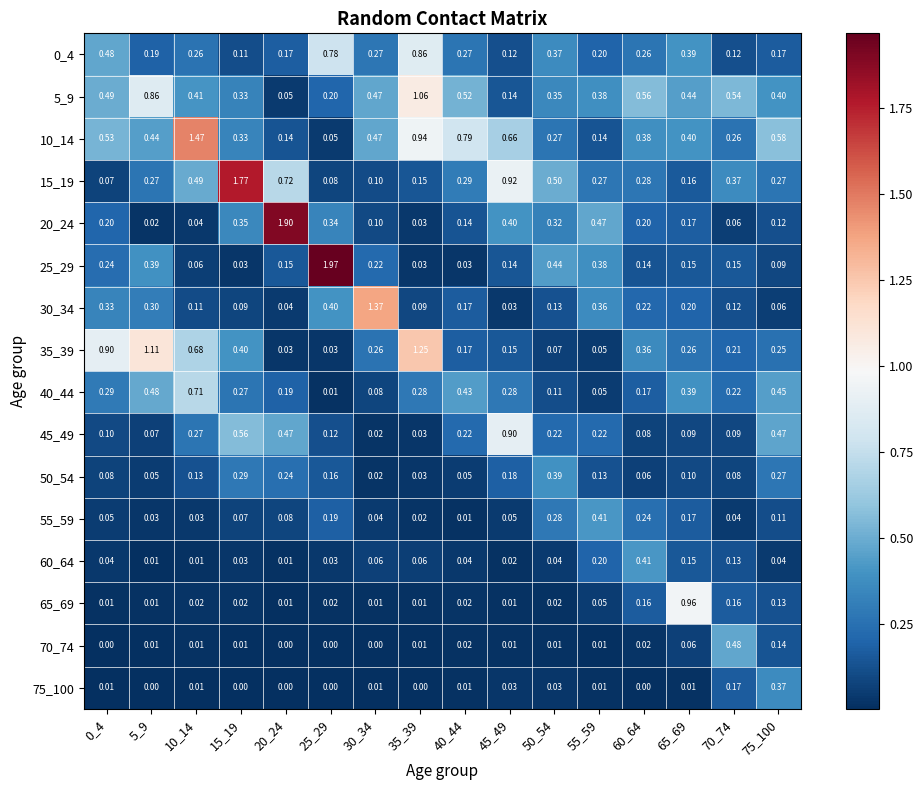

Reading left to right, transcribe all the data shown in this chart.

0_4: 0_4=0.5	5_9=0.2	10_14=0.3	15_19=0.1	20_24=0.2	25_29=0.8	30_34=0.3	35_39=0.9	40_44=0.3	45_49=0.1	50_54=0.4	55_59=0.2	60_64=0.3	65_69=0.4	70_74=0.1	75_100=0.2
5_9: 0_4=0.5	5_9=0.9	10_14=0.4	15_19=0.3	20_24=0.1	25_29=0.2	30_34=0.5	35_39=1.1	40_44=0.5	45_49=0.1	50_54=0.3	55_59=0.4	60_64=0.6	65_69=0.4	70_74=0.5	75_100=0.4
10_14: 0_4=0.5	5_9=0.4	10_14=1.5	15_19=0.3	20_24=0.1	25_29=0.1	30_34=0.5	35_39=0.9	40_44=0.8	45_49=0.7	50_54=0.3	55_59=0.1	60_64=0.4	65_69=0.4	70_74=0.3	75_100=0.6
15_19: 0_4=0.1	5_9=0.3	10_14=0.5	15_19=1.8	20_24=0.7	25_29=0.1	30_34=0.1	35_39=0.1	40_44=0.3	45_49=0.9	50_54=0.5	55_59=0.3	60_64=0.3	65_69=0.2	70_74=0.4	75_100=0.3
20_24: 0_4=0.2	5_9=0.0	10_14=0.0	15_19=0.3	20_24=1.9	25_29=0.3	30_34=0.1	35_39=0.0	40_44=0.1	45_49=0.4	50_54=0.3	55_59=0.5	60_64=0.2	65_69=0.2	70_74=0.1	75_100=0.1
25_29: 0_4=0.2	5_9=0.4	10_14=0.1	15_19=0.0	20_24=0.1	25_29=2.0	30_34=0.2	35_39=0.0	40_44=0.0	45_49=0.1	50_54=0.4	55_59=0.4	60_64=0.1	65_69=0.1	70_74=0.1	75_100=0.1
30_34: 0_4=0.3	5_9=0.3	10_14=0.1	15_19=0.1	20_24=0.0	25_29=0.4	30_34=1.4	35_39=0.1	40_44=0.2	45_49=0.0	50_54=0.1	55_59=0.4	60_64=0.2	65_69=0.2	70_74=0.1	75_100=0.1
35_39: 0_4=0.9	5_9=1.1	10_14=0.7	15_19=0.4	20_24=0.0	25_29=0.0	30_34=0.3	35_39=1.2	40_44=0.2	45_49=0.1	50_54=0.1	55_59=0.1	60_64=0.4	65_69=0.3	70_74=0.2	75_100=0.2
40_44: 0_4=0.3	5_9=0.5	10_14=0.7	15_19=0.3	20_24=0.2	25_29=0.0	30_34=0.1	35_39=0.3	40_44=0.4	45_49=0.3	50_54=0.1	55_59=0.1	60_64=0.2	65_69=0.4	70_74=0.2	75_100=0.5
45_49: 0_4=0.1	5_9=0.1	10_14=0.3	15_19=0.6	20_24=0.5	25_29=0.1	30_34=0.0	35_39=0.0	40_44=0.2	45_49=0.9	50_54=0.2	55_59=0.2	60_64=0.1	65_69=0.1	70_74=0.1	75_100=0.5
50_54: 0_4=0.1	5_9=0.1	10_14=0.1	15_19=0.3	20_24=0.2	25_29=0.2	30_34=0.0	35_39=0.0	40_44=0.1	45_49=0.2	50_54=0.4	55_59=0.1	60_64=0.1	65_69=0.1	70_74=0.1	75_100=0.3
55_59: 0_4=0.1	5_9=0.0	10_14=0.0	15_19=0.1	20_24=0.1	25_29=0.2	30_34=0.0	35_39=0.0	40_44=0.0	45_49=0.1	50_54=0.3	55_59=0.4	60_64=0.2	65_69=0.2	70_74=0.0	75_100=0.1
60_64: 0_4=0.0	5_9=0.0	10_14=0.0	15_19=0.0	20_24=0.0	25_29=0.0	30_34=0.1	35_39=0.1	40_44=0.0	45_49=0.0	50_54=0.0	55_59=0.2	60_64=0.4	65_69=0.1	70_74=0.1	75_100=0.0
65_69: 0_4=0.0	5_9=0.0	10_14=0.0	15_19=0.0	20_24=0.0	25_29=0.0	30_34=0.0	35_39=0.0	40_44=0.0	45_49=0.0	50_54=0.0	55_59=0.1	60_64=0.2	65_69=1.0	70_74=0.2	75_100=0.1
70_74: 0_4=0.0	5_9=0.0	10_14=0.0	15_19=0.0	20_24=0.0	25_29=0.0	30_34=0.0	35_39=0.0	40_44=0.0	45_49=0.0	50_54=0.0	55_59=0.0	60_64=0.0	65_69=0.1	70_74=0.5	75_100=0.1
75_100: 0_4=0.0	5_9=0.0	10_14=0.0	15_19=0.0	20_24=0.0	25_29=0.0	30_34=0.0	35_39=0.0	40_44=0.0	45_49=0.0	50_54=0.0	55_59=0.0	60_64=0.0	65_69=0.0	70_74=0.2	75_100=0.4